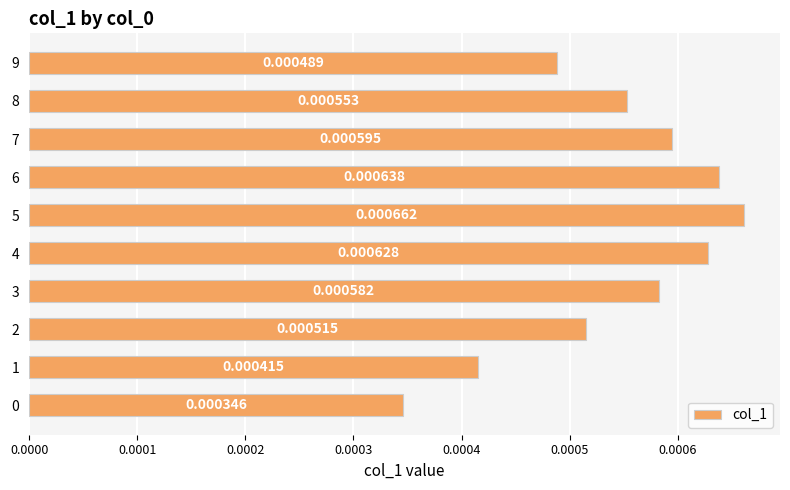

Are the bars grouped side by side (vs. stacked)?

No